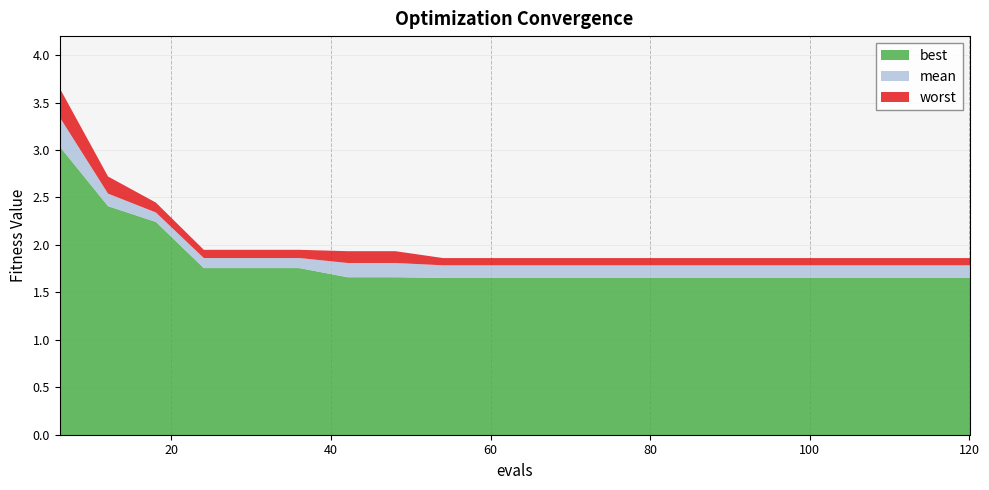

Reading left to right, what are all the values shown in this chart?

best: 3.0	2.4	2.2	1.8	1.8	1.8	1.7	1.7	1.7	1.7	1.7	1.7	1.7	1.7	1.7	1.7	1.7	1.7	1.7	1.7
mean: 3.3	2.5	2.3	1.9	1.9	1.9	1.8	1.8	1.8	1.8	1.8	1.8	1.8	1.8	1.8	1.8	1.8	1.8	1.8	1.8
worst: 3.6	2.7	2.5	2.0	2.0	2.0	1.9	1.9	1.9	1.9	1.9	1.9	1.9	1.9	1.9	1.9	1.9	1.9	1.9	1.9